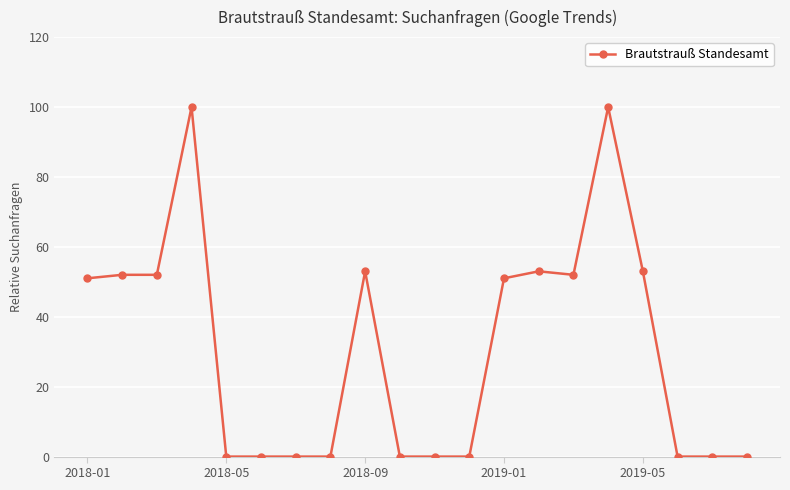

What is the difference between the second highest and minimum values?

100